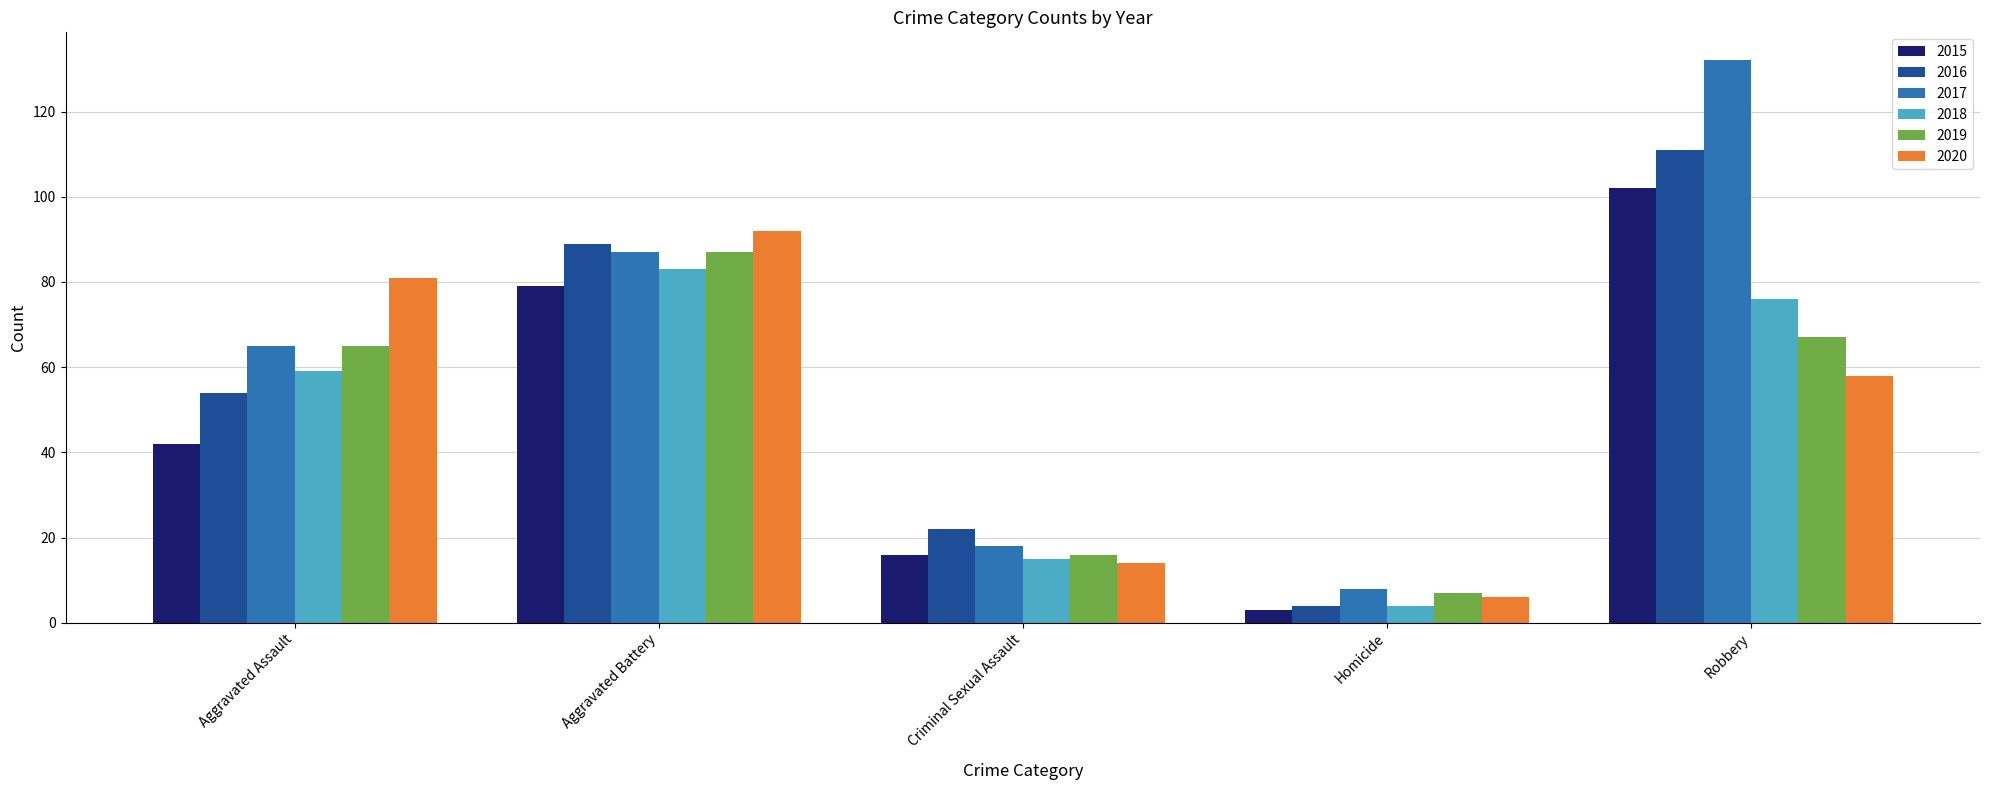

At how many categories does at least one series exceed 52?

3